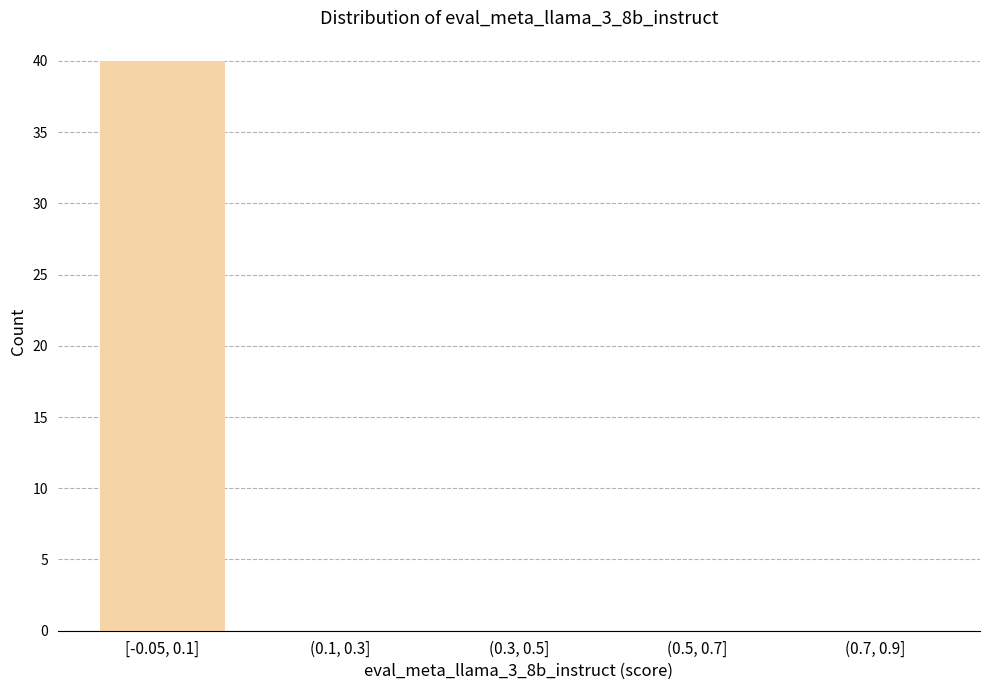

Reading right to left, what are all the values shown in this chart?

(0.7, 0.9]=0	(0.5, 0.7]=0	(0.3, 0.5]=0	(0.1, 0.3]=0	[-0.05, 0.1]=40